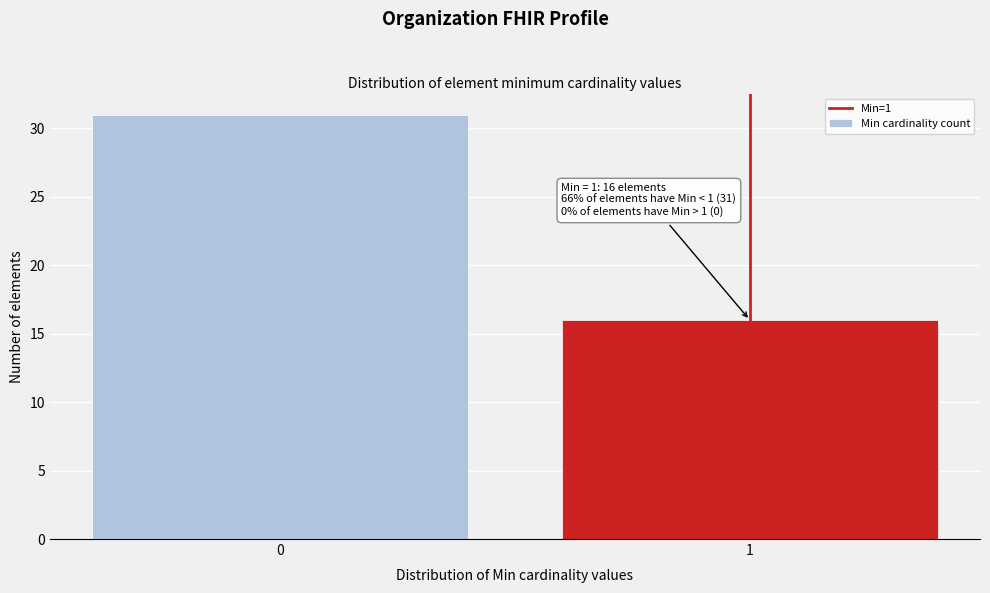

Reading left to right, transcribe all the data shown in this chart.

0=31	1=16